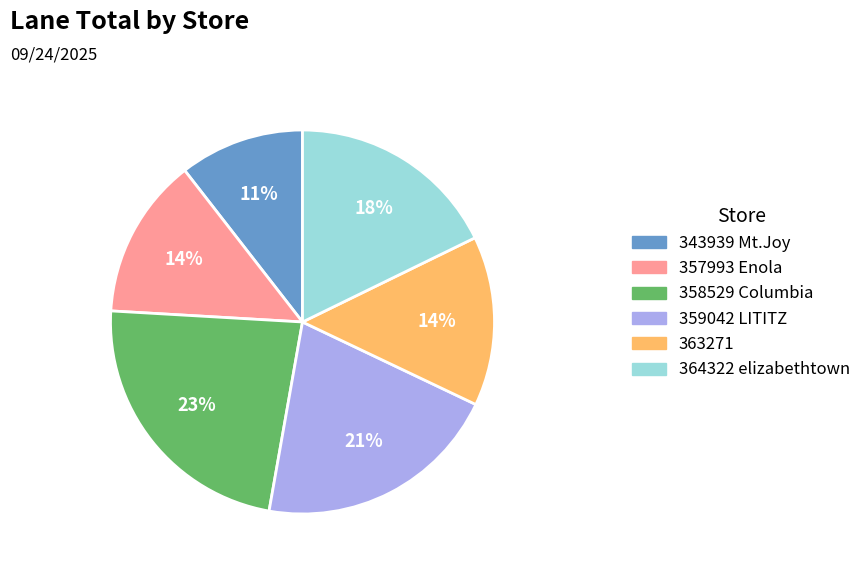

The 343939 Mt.Joy slice represents 11% of the pie. True or false?

True